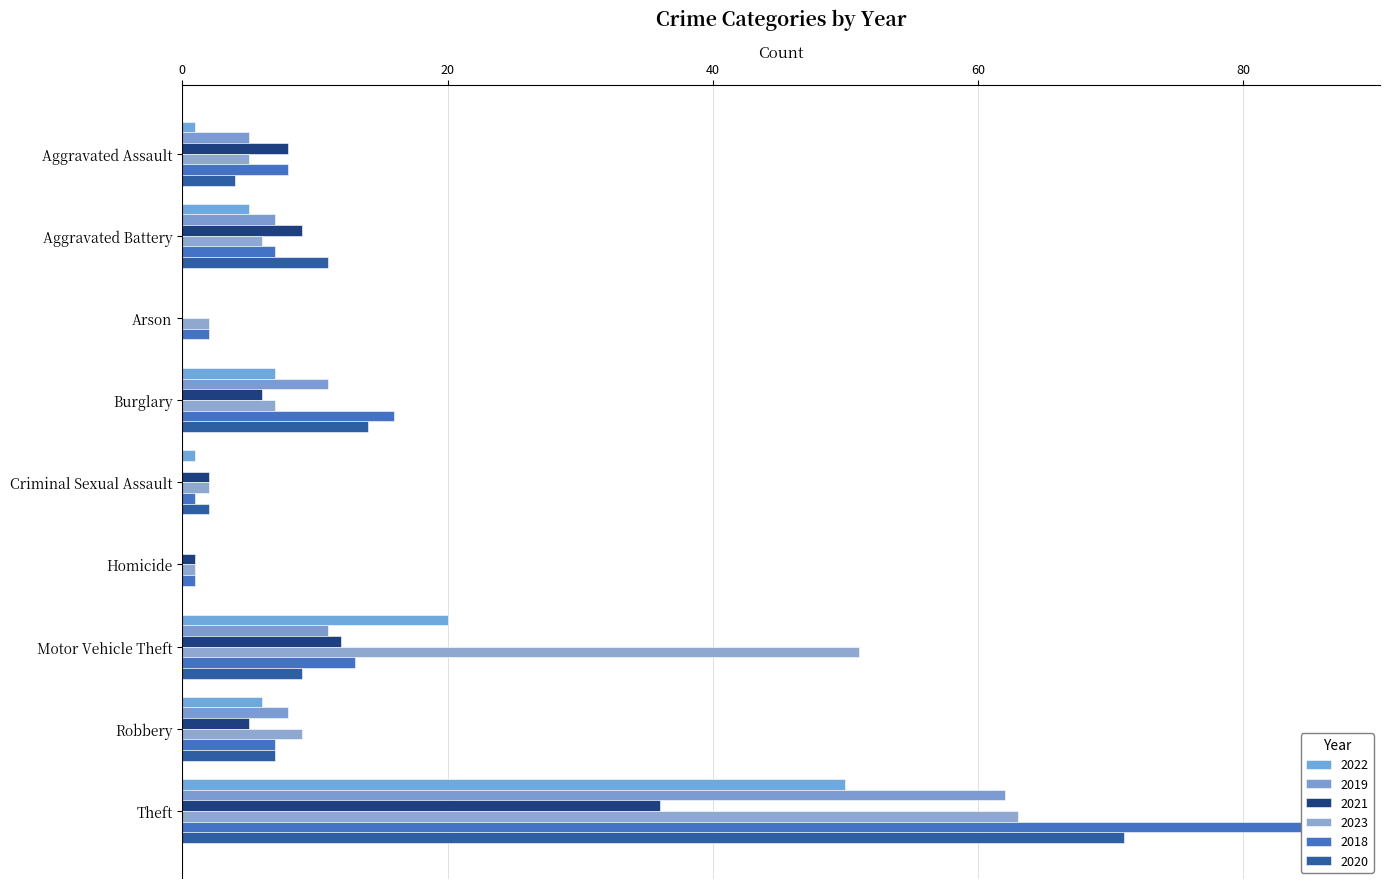

How many bars are there in each group?

6